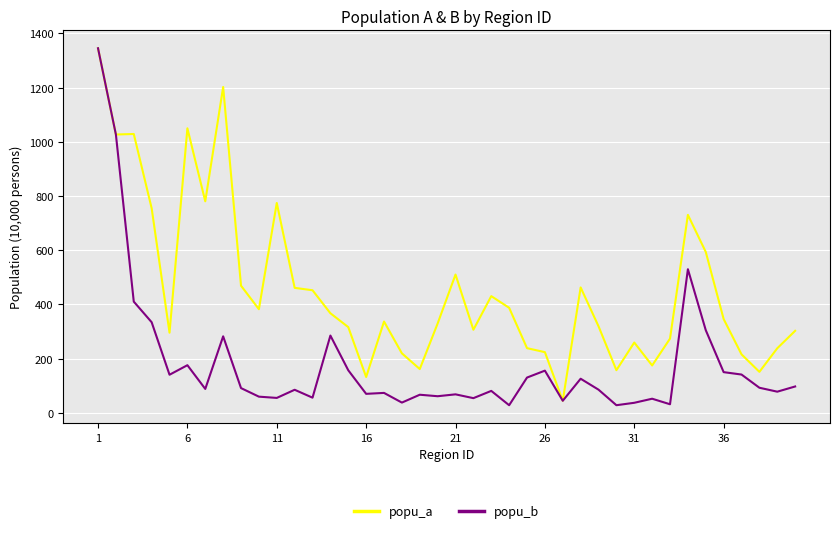

What is the highest value of the popu_a series?

1345.2